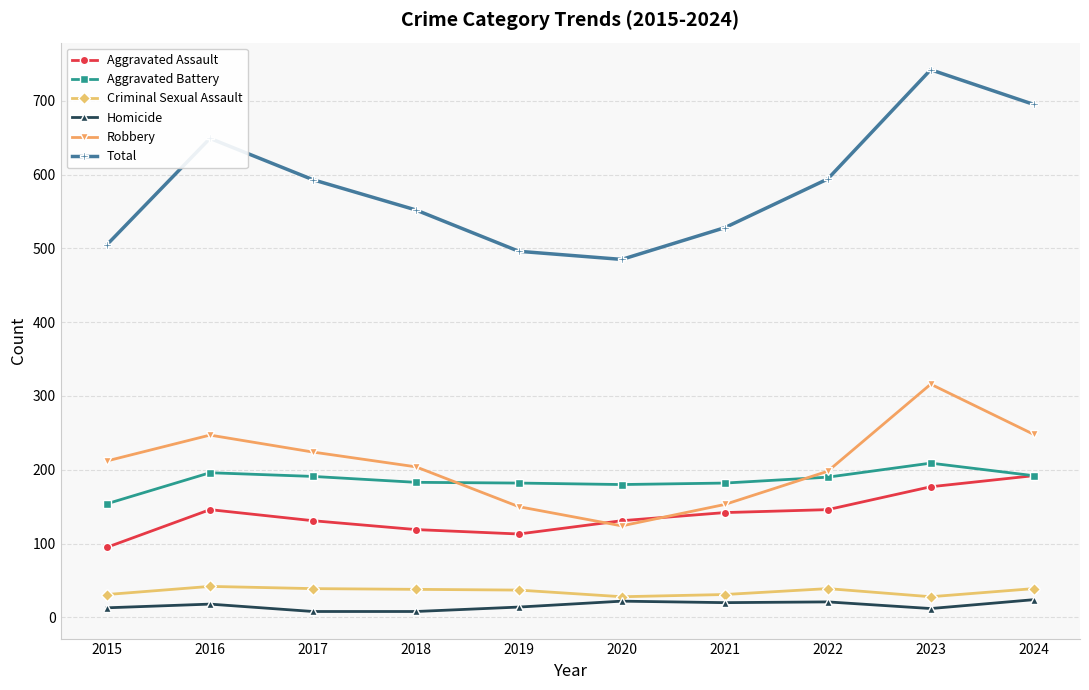

The Robbery series shows 248 at 2024. True or false?

True